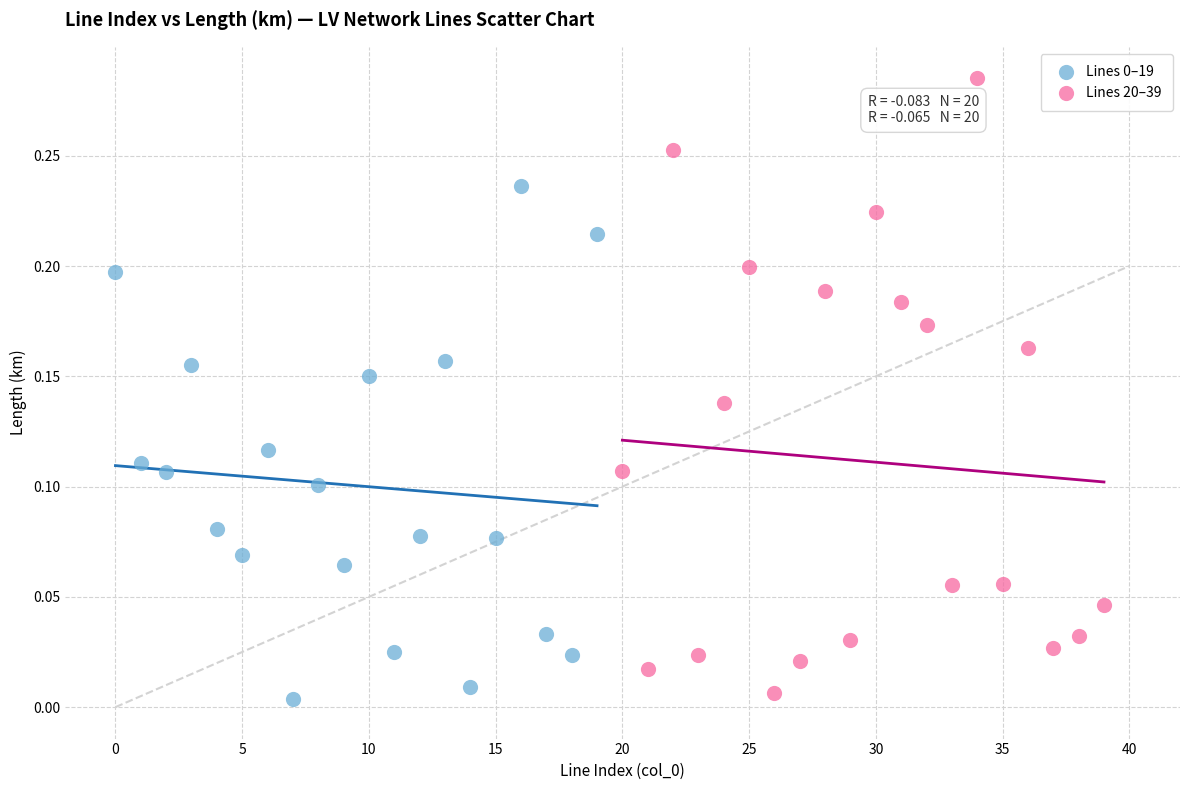

Which series contains the highest Y value?

Lines 20–39